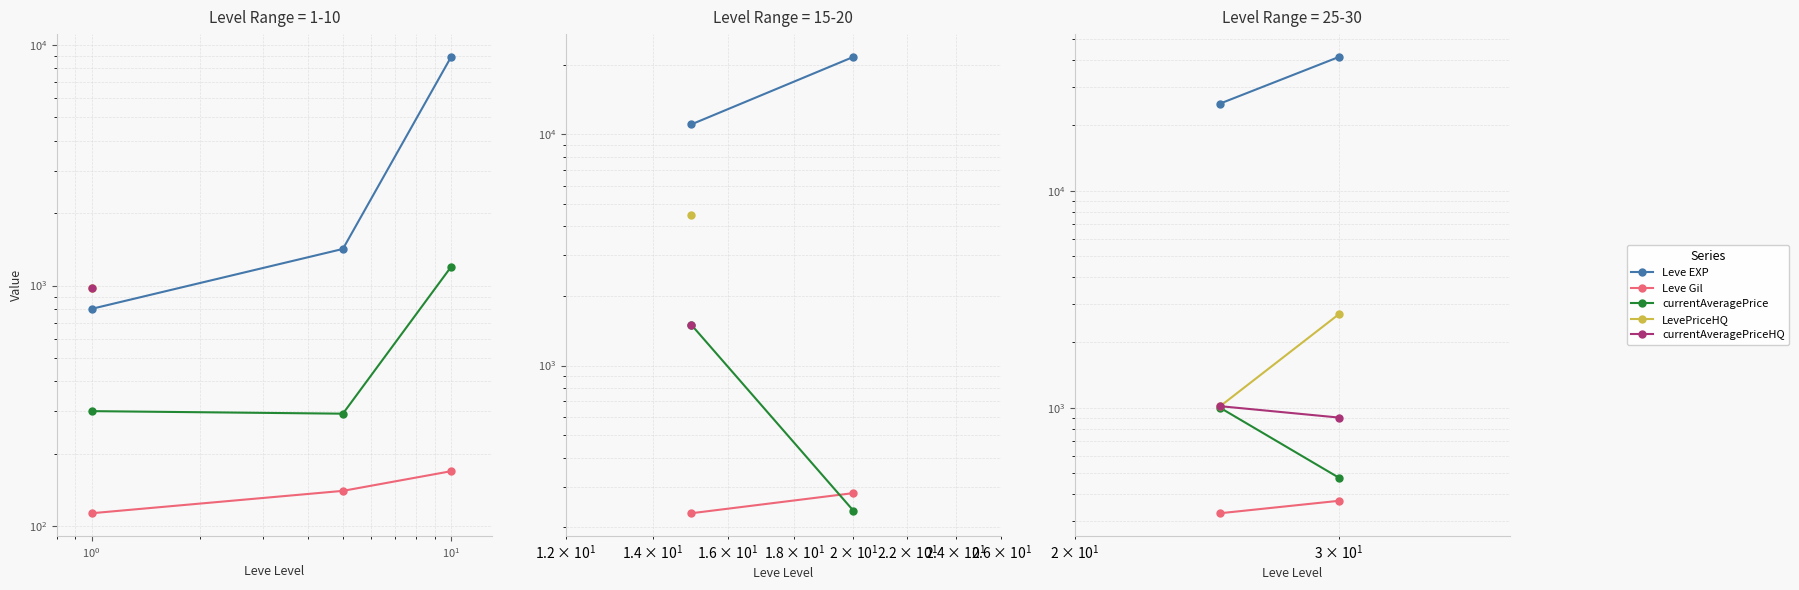

What is the minimum value shown in the chart?

326.0